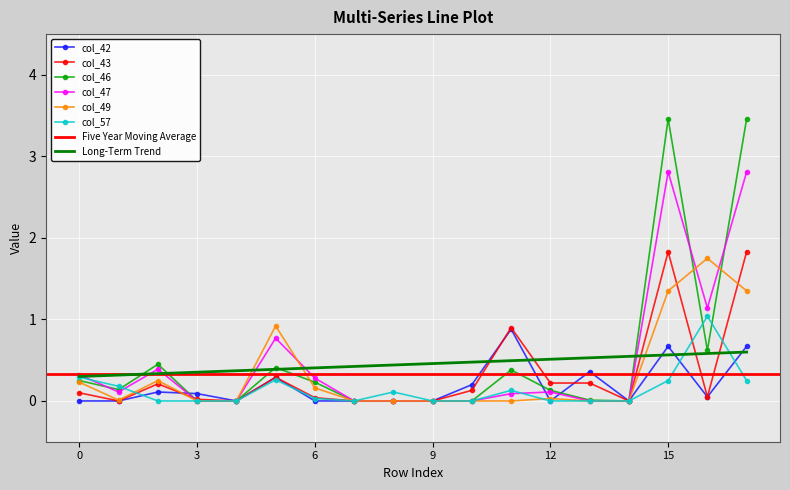

What is the total value across all series at 5?

2.9